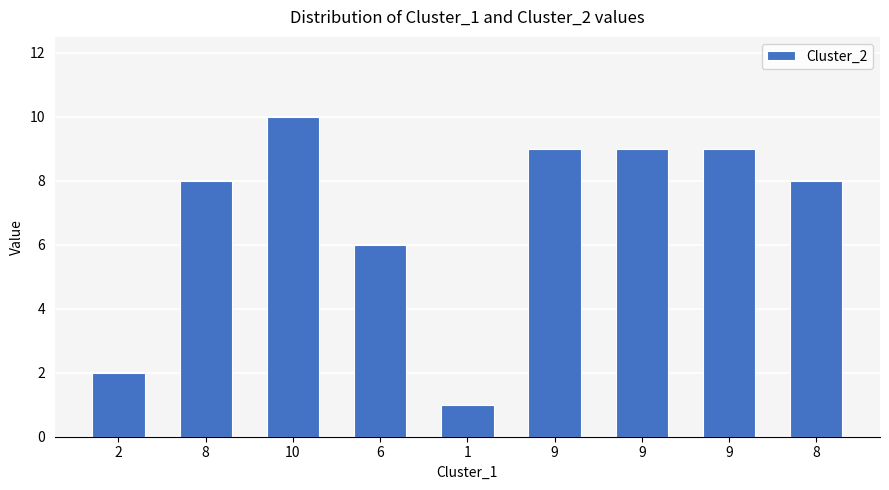

Is it true that the value at 6 is 6?

True